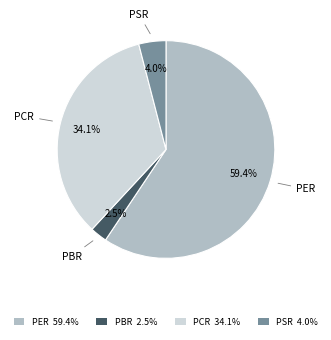

Which category accounts for the majority?

PER